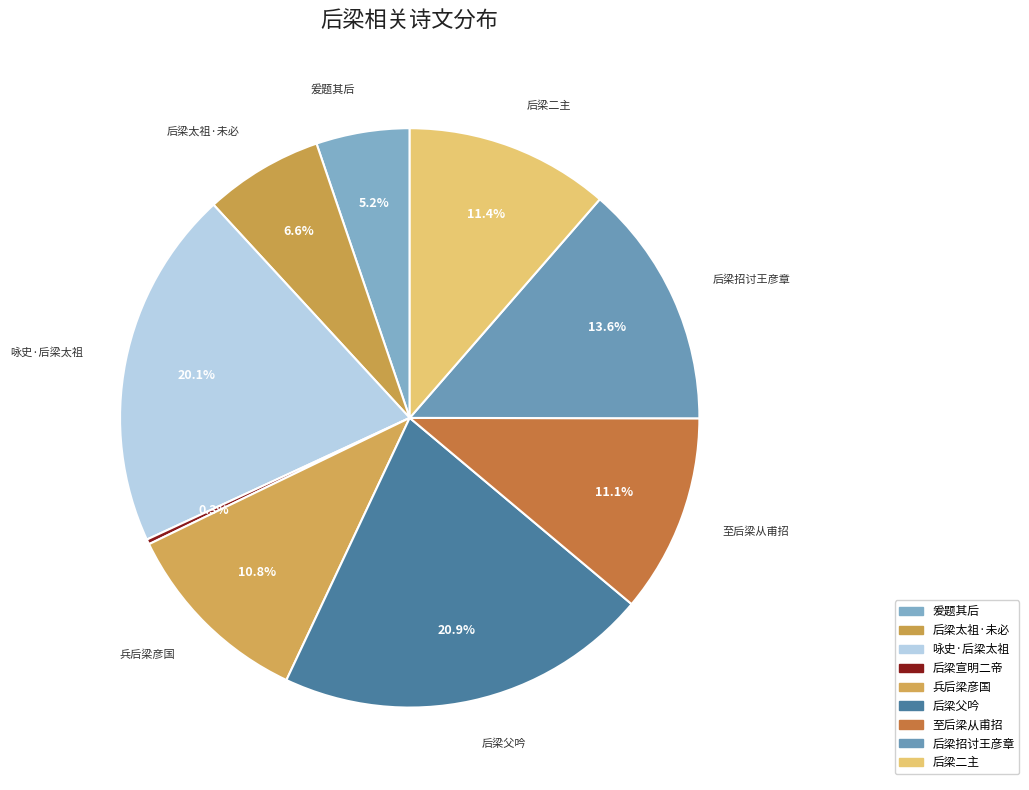

How many slices are in this pie chart?

9